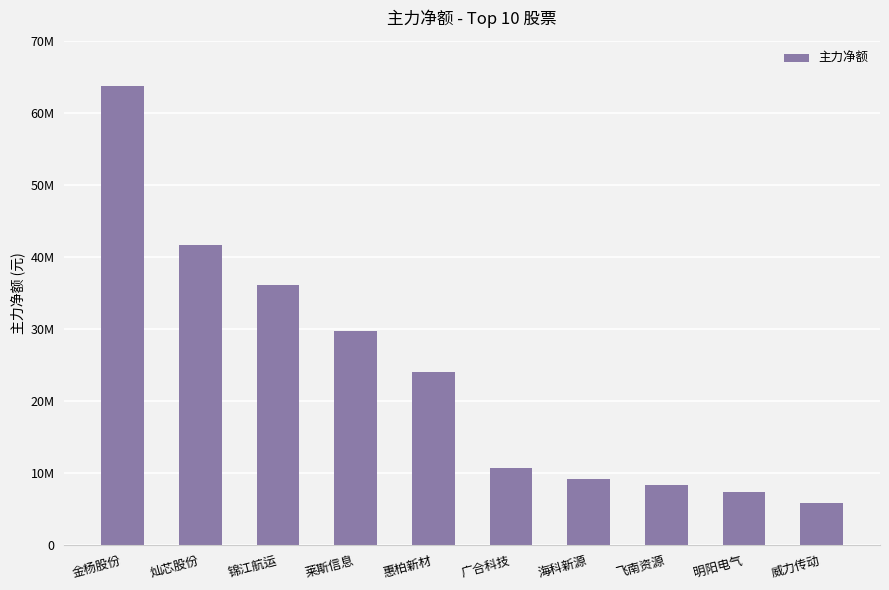

Reading left to right, list all the values displayed in this chart.

金杨股份=63713071	灿芯股份=41662479	锦江航运=36077575	莱斯信息=29647252	惠柏新材=23955414	广合科技=10664926	海科新源=9163338	飞南资源=8292177	明阳电气=7362506	威力传动=5798308